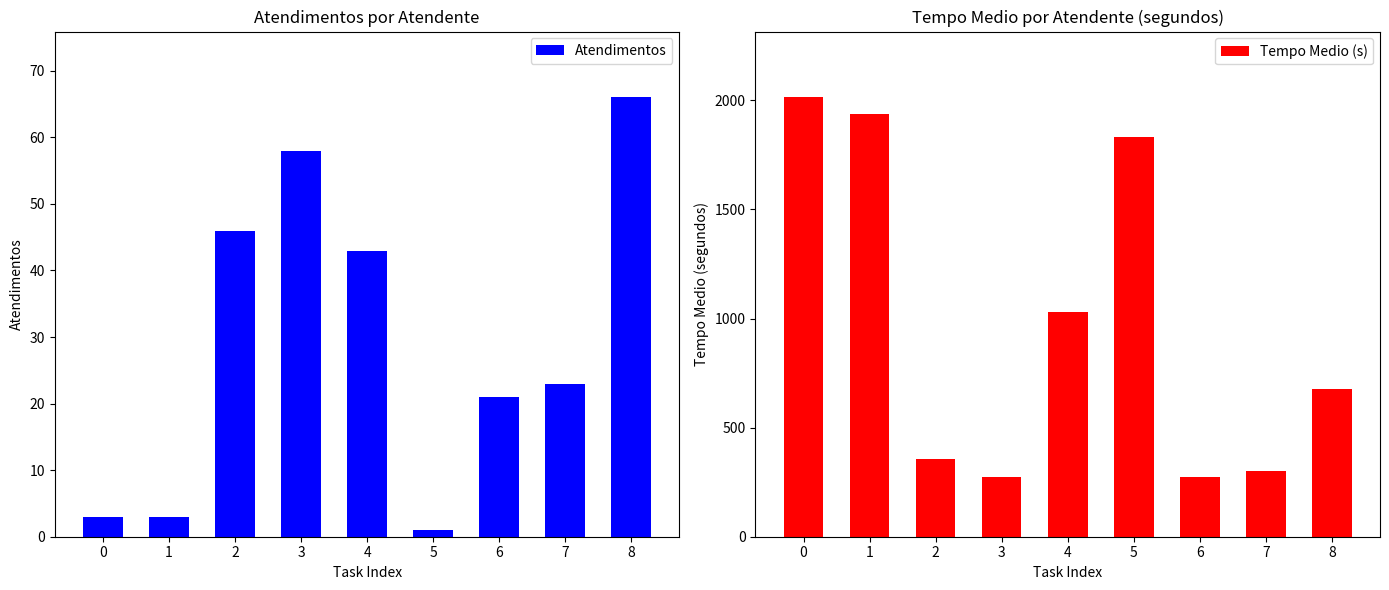

What is the average value of the Atendimentos series?

29